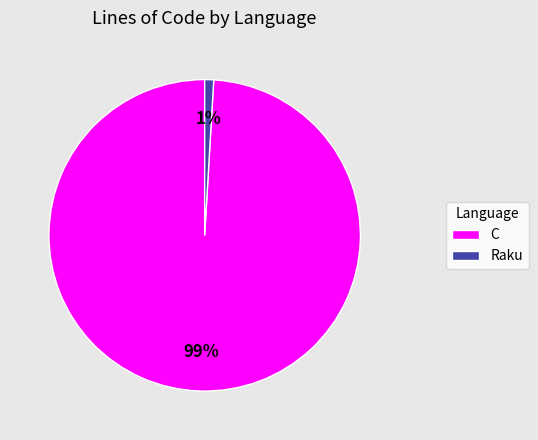

Between C and Raku, which is larger?

C